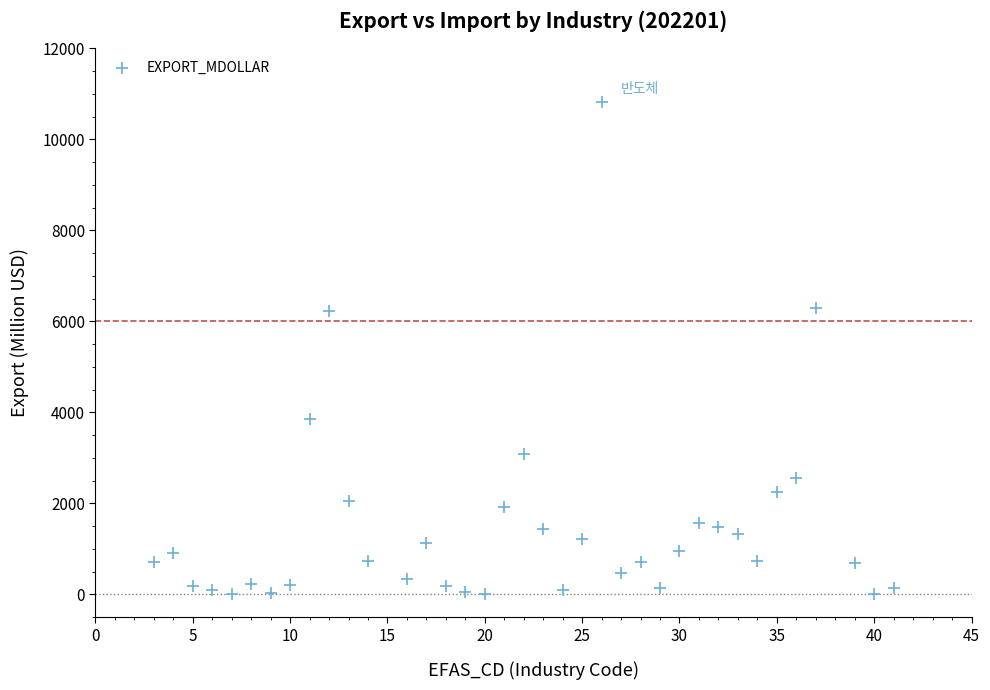

What is the range of X values (max minus min)?

38